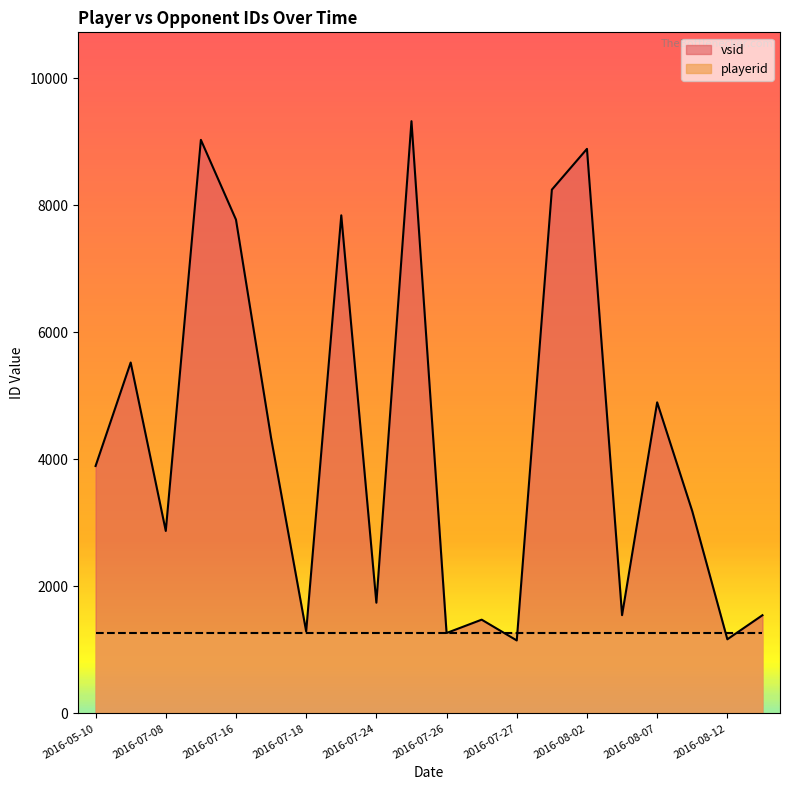

List the series in order of their peak value, highest first.

vsid, playerid